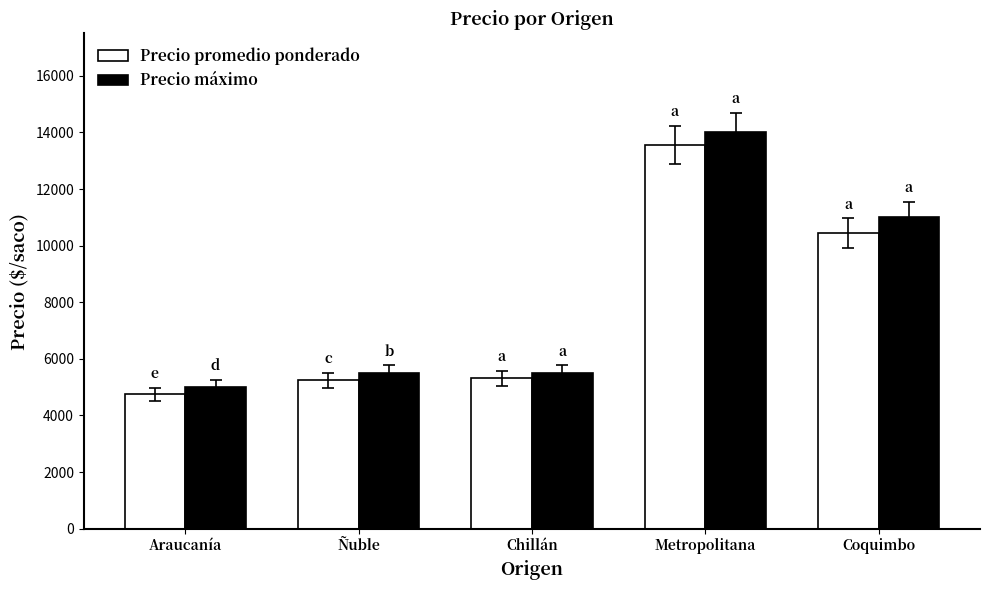

At which label is Precio promedio ponderado closest to 9153?

Coquimbo